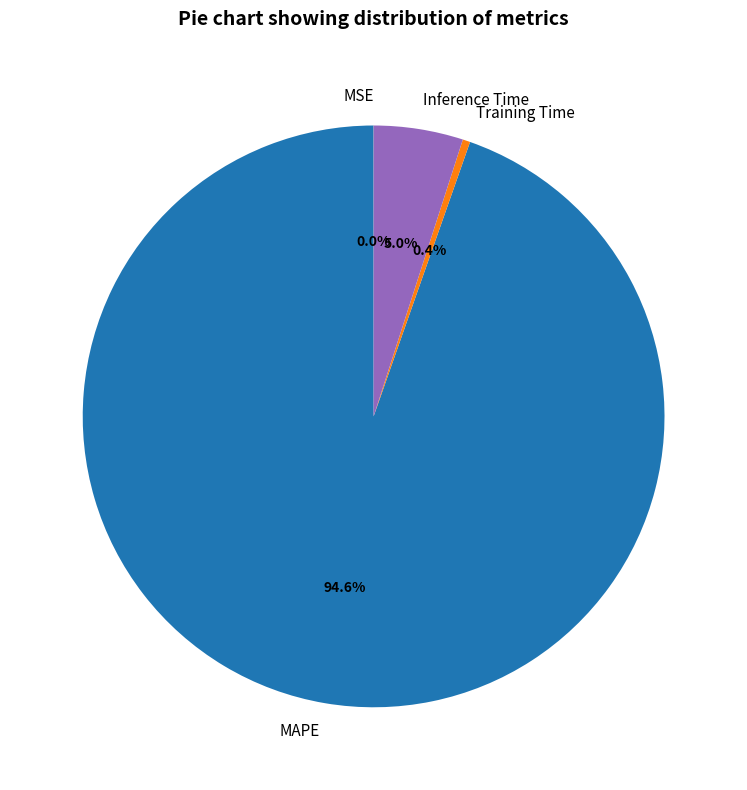

Does Inference Time account for over 50% of the chart?

No